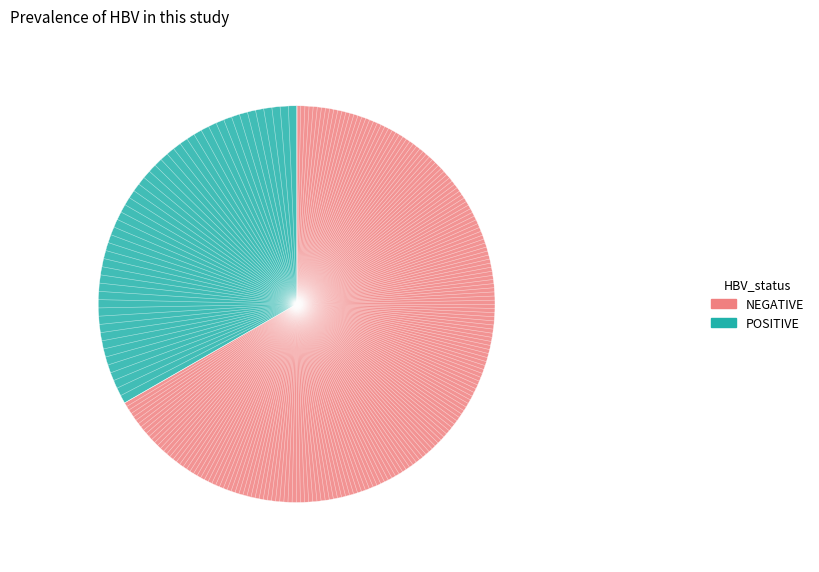

Does any single category account for the majority?

Yes